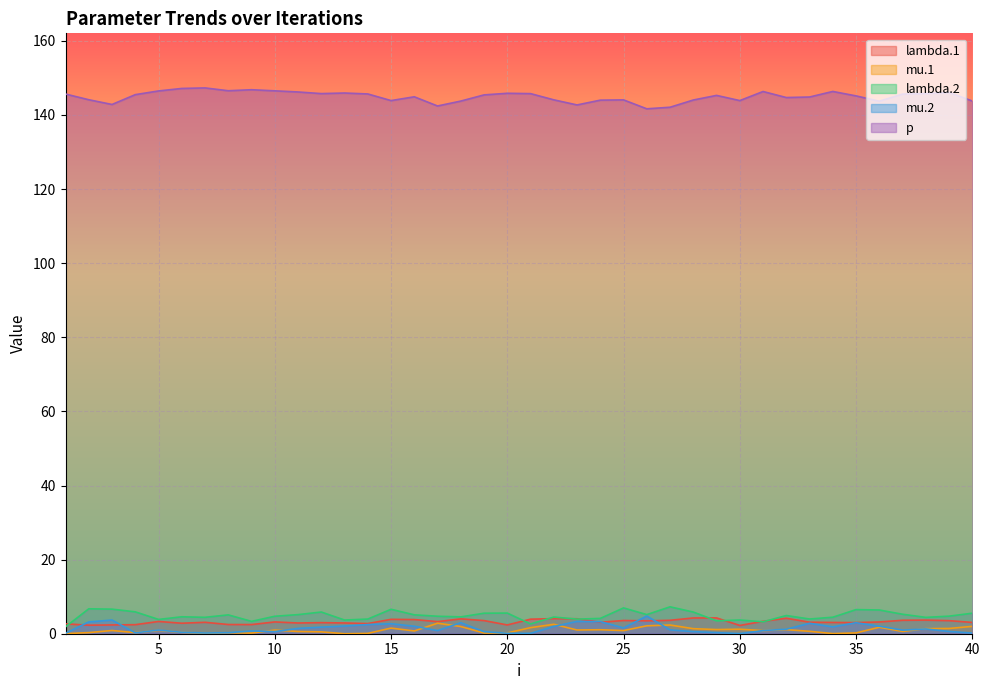

At which category is the sum across all series the highest?

15